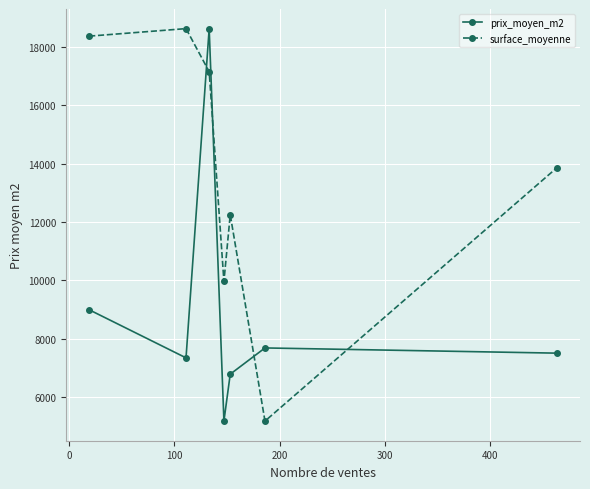

Rank the series by their average value, from lowest to highest.

prix_moyen_m2, surface_moyenne